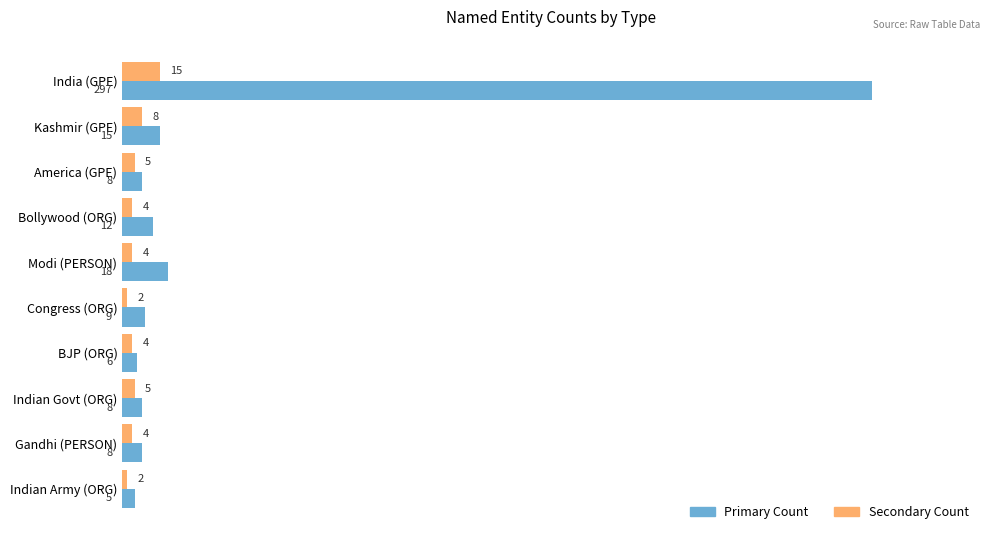

What is the greatest value displayed?

297